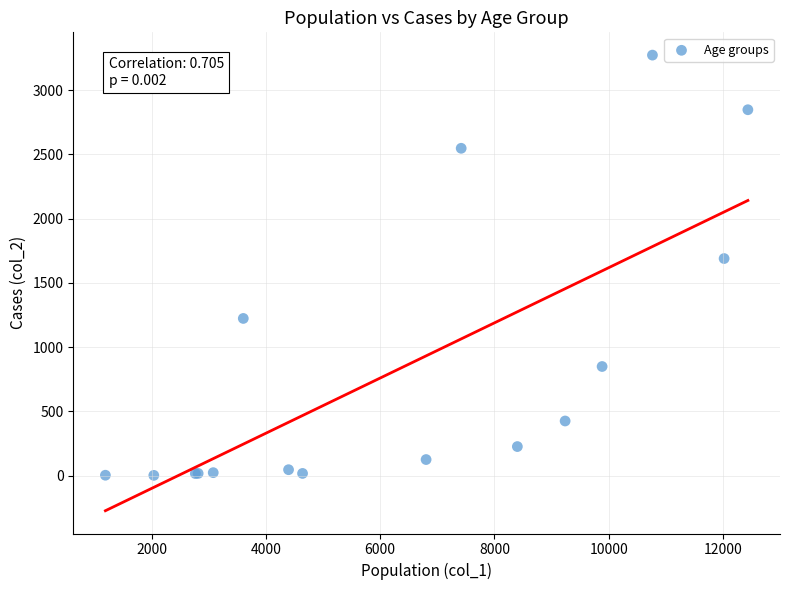

What Y value in the scatter plot is closest to 1638?

1690